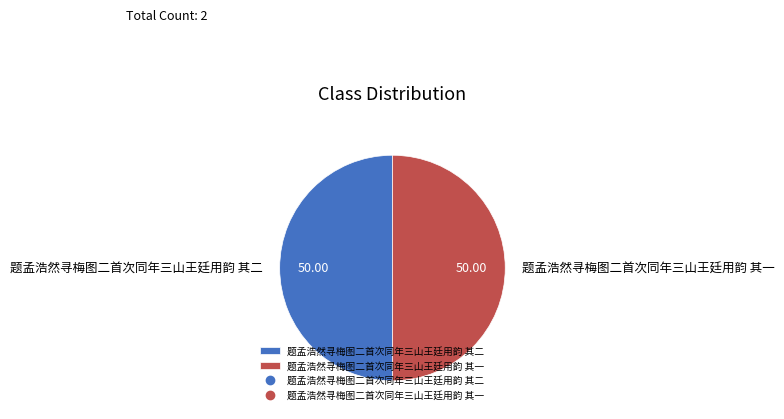

Do 题孟浩然寻梅图二首次同年三山王廷用韵 其一 and 题孟浩然寻梅图二首次同年三山王廷用韵 其二 together represent more than half of the pie?

Yes